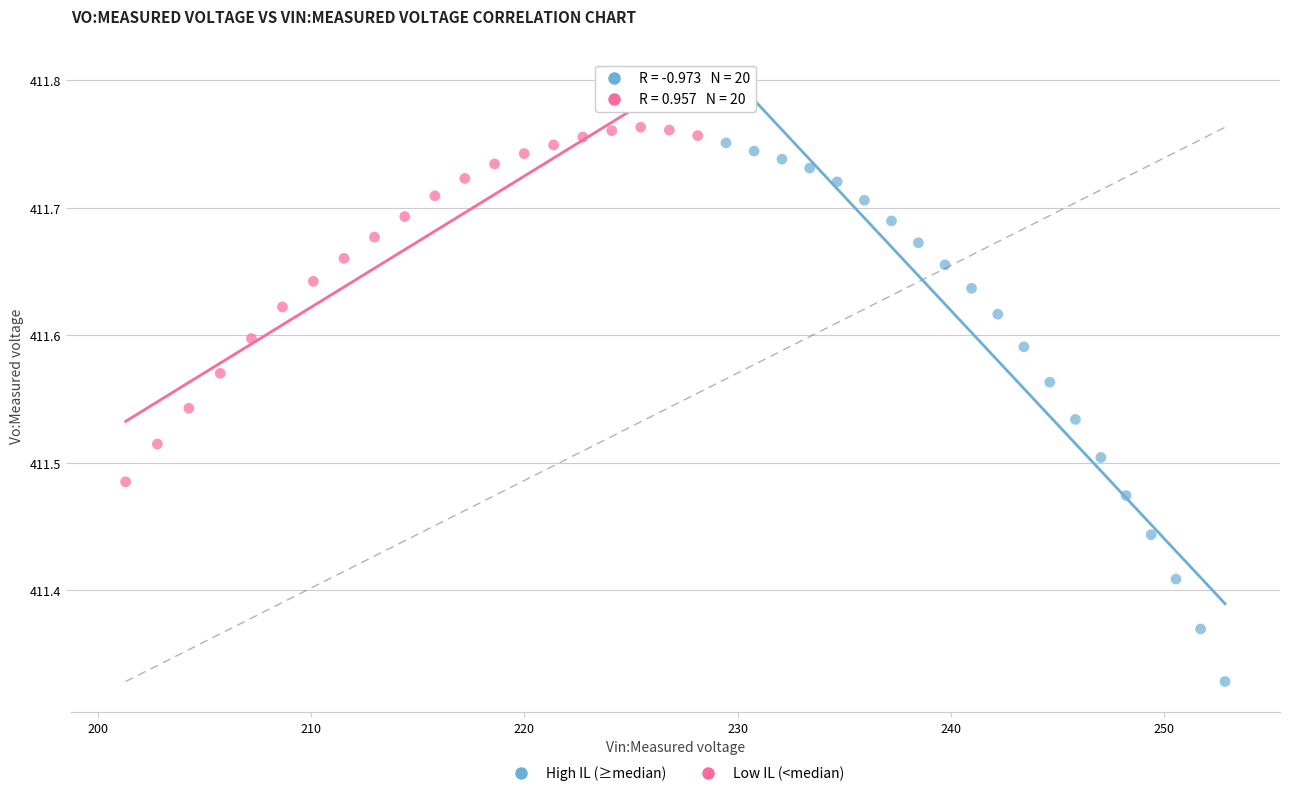

Which series has the largest Y range (max minus min)?

High IL (≥median)